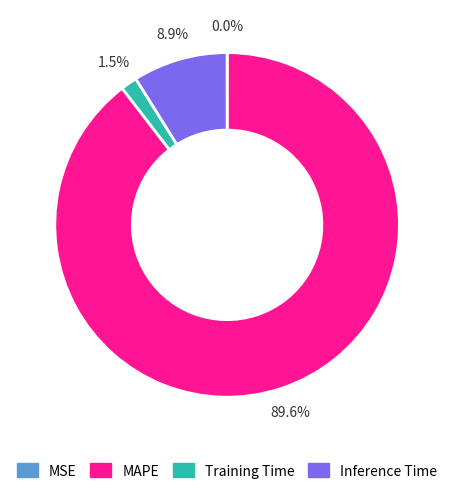

What is the largest slice in the pie chart?

MAPE